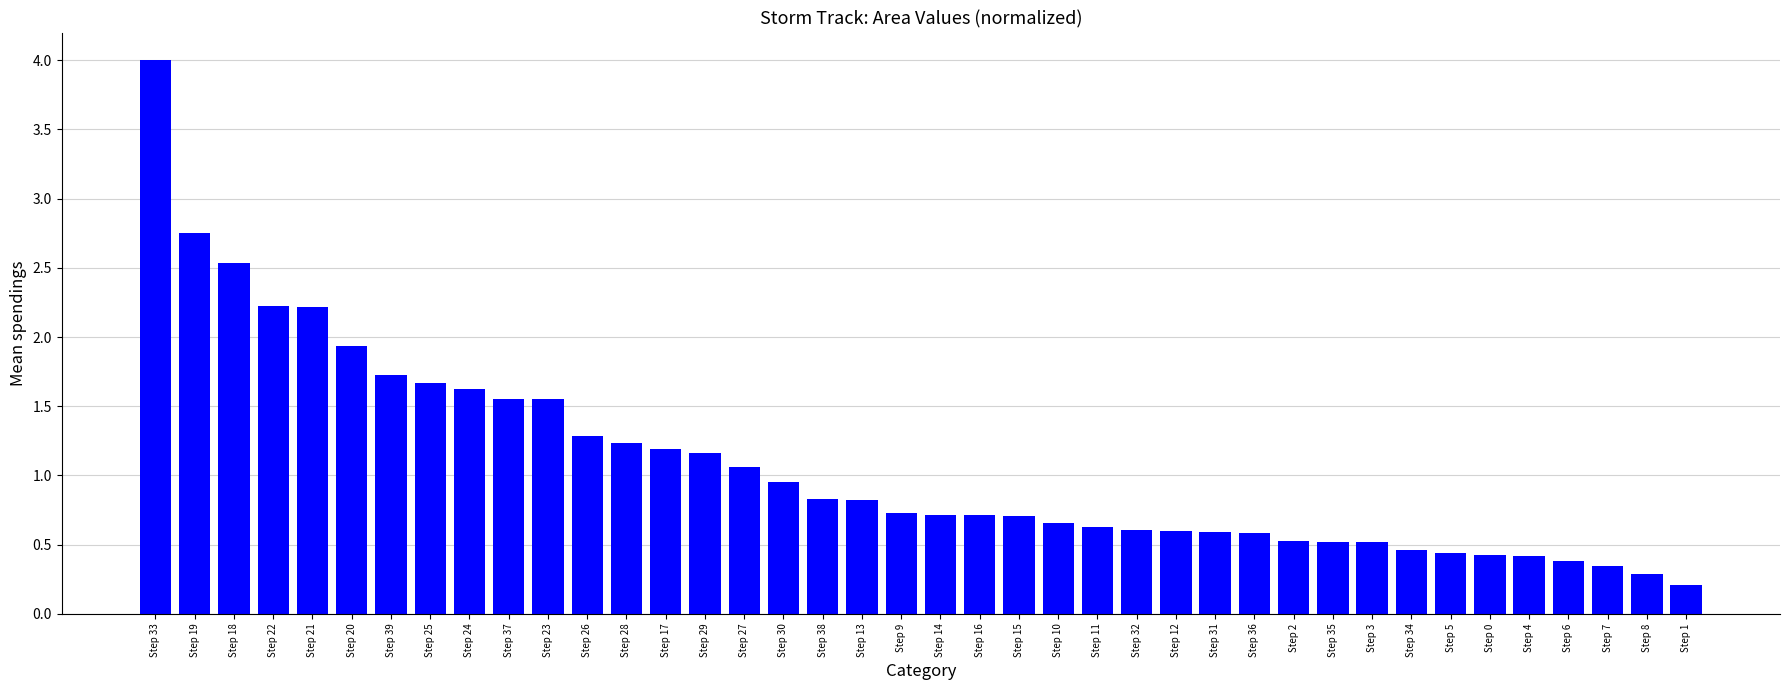

True or false: the data shows 0.6 at Step 24.

False